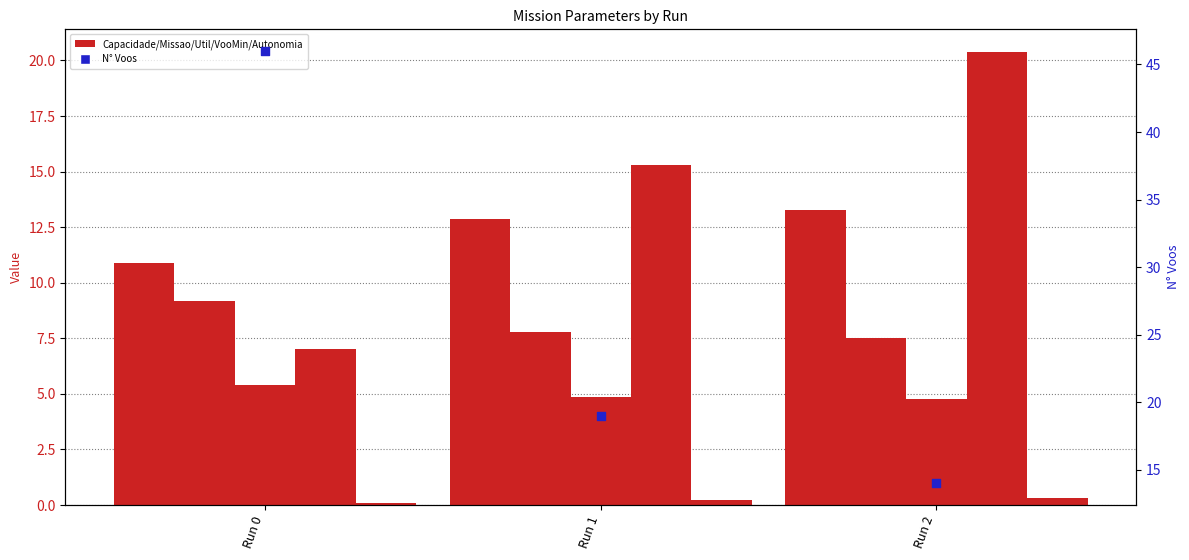

Is the value of N° Voos at Run 0 greater than the value of Tempo por voo [min] at Run 2?

Yes